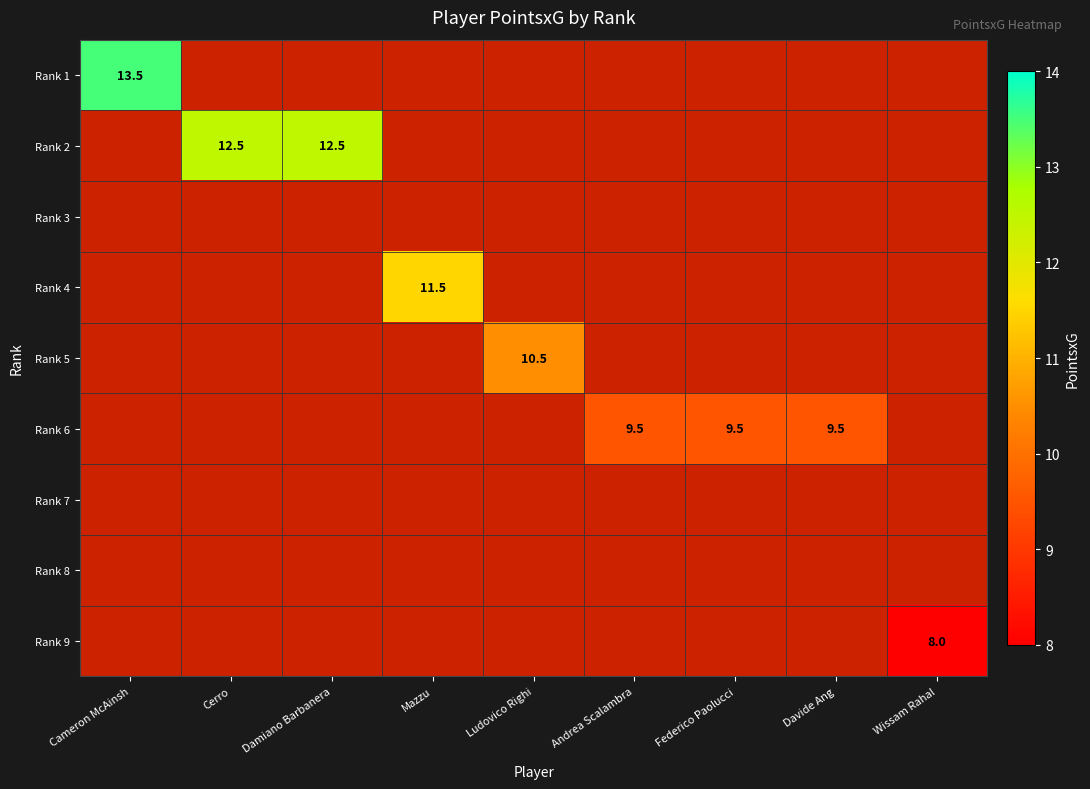

Count the number of data series in this chart.

9